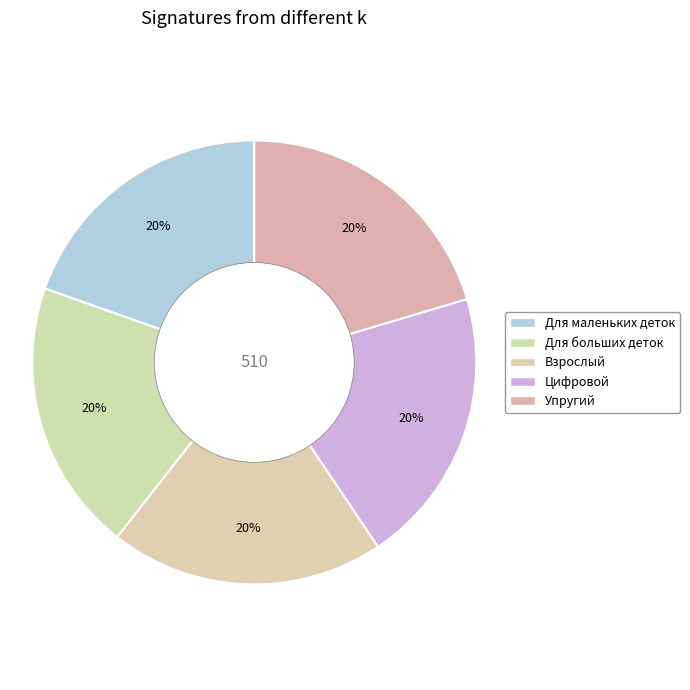

How many segments does this pie chart have?

5